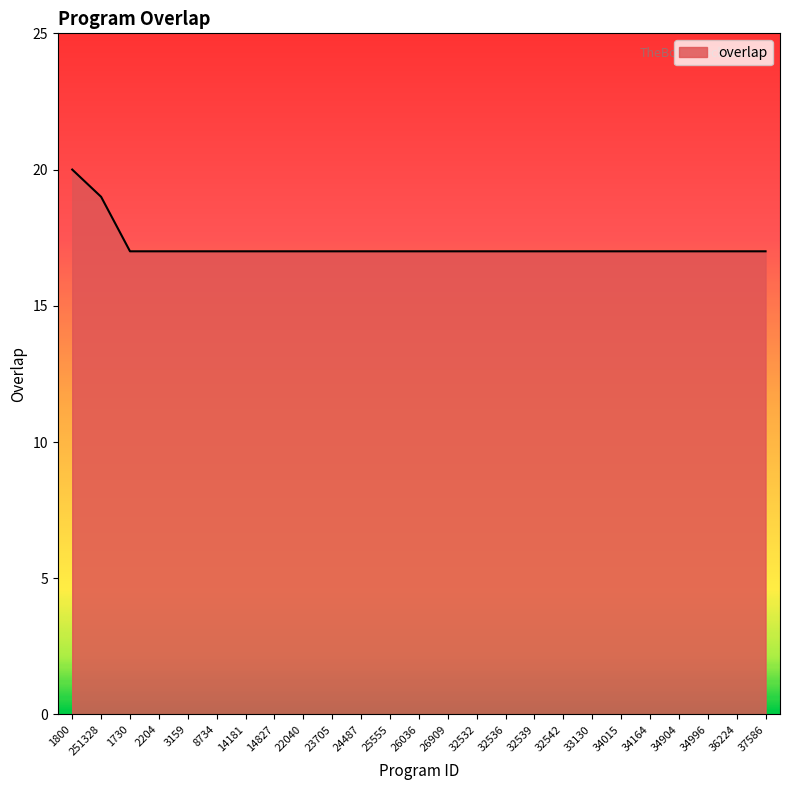

Reading right to left, what are all the values shown in this chart?

17	17	17	17	17	17	17	17	17	17	17	17	17	17	17	17	17	17	17	17	17	17	17	19	20